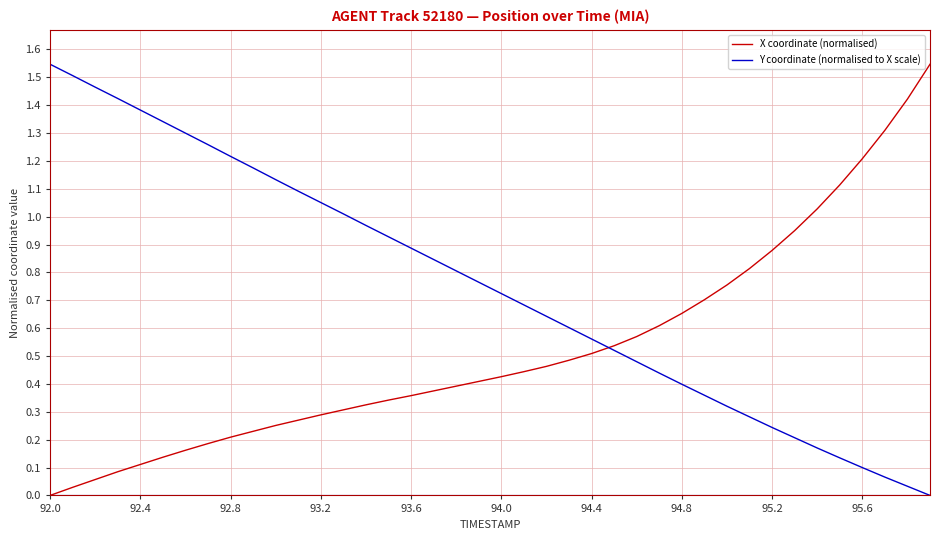

List the series in order of their overall mean, lowest first.

X coordinate (normalised), Y coordinate (normalised to X scale)